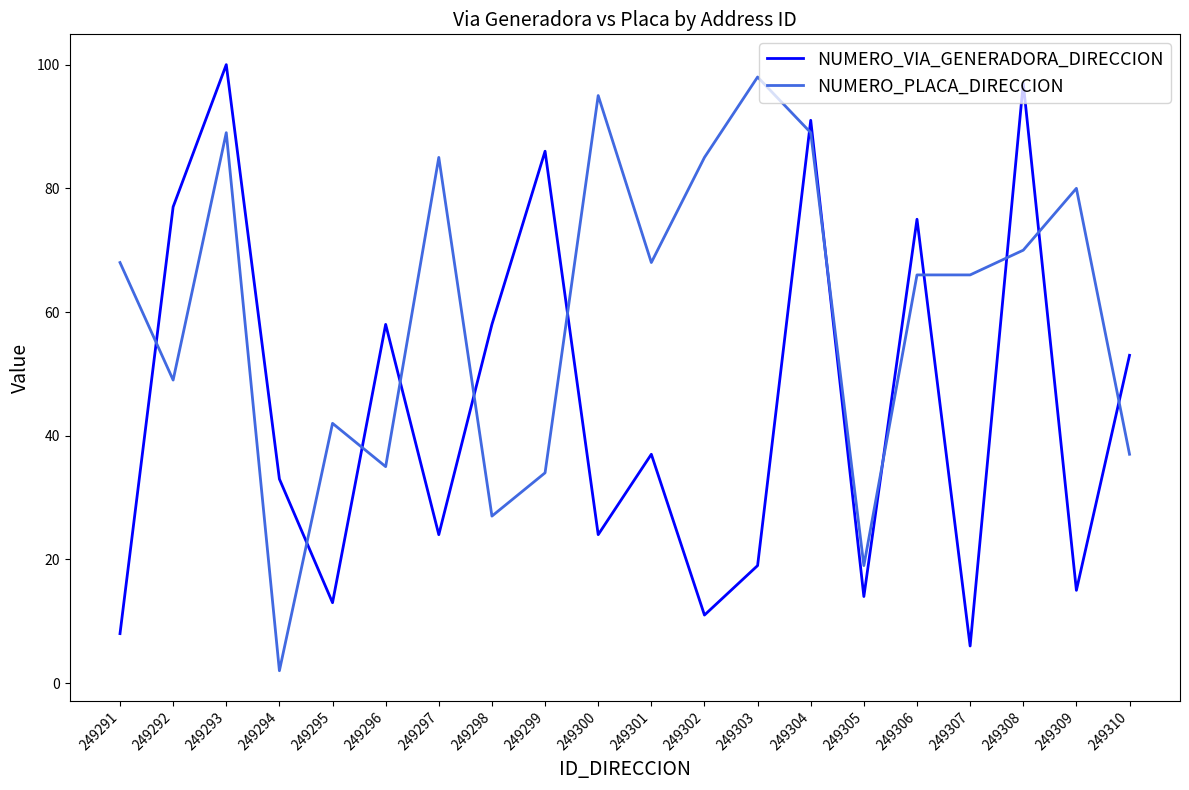

Where is NUMERO_PLACA_DIRECCION nearest to the value 50?

249292